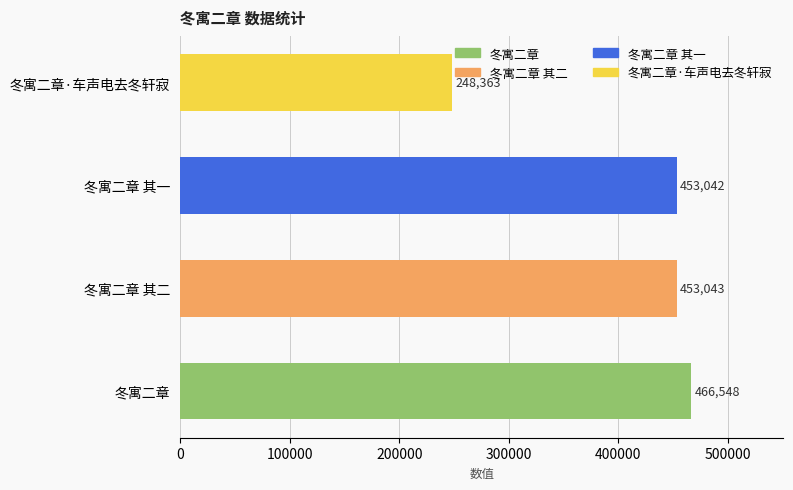

How many categories are shown in the chart?

4